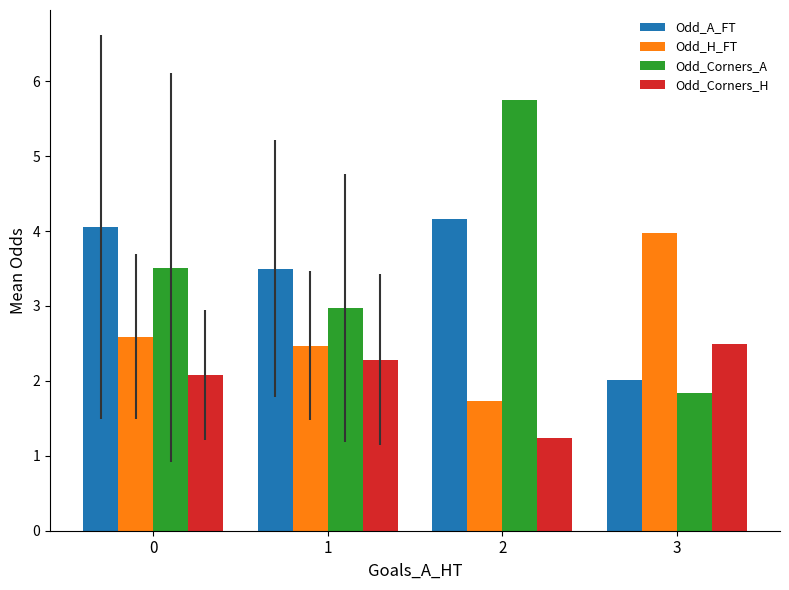

Between 0 and 3, which series saw the biggest shift?

Odd_A_FT